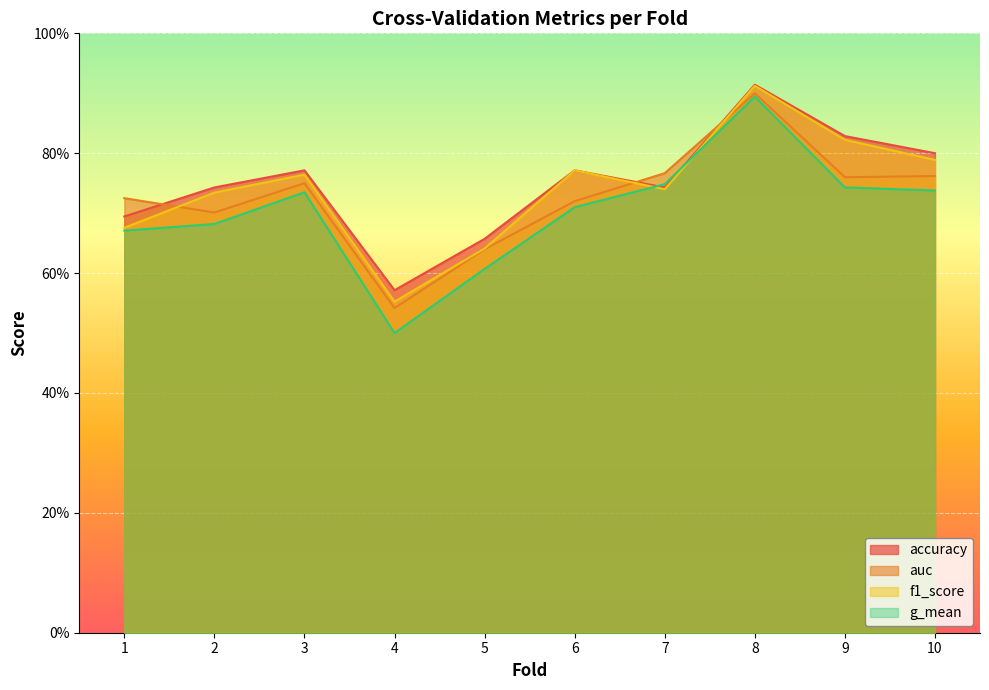

How many lines are shown in the chart?

4